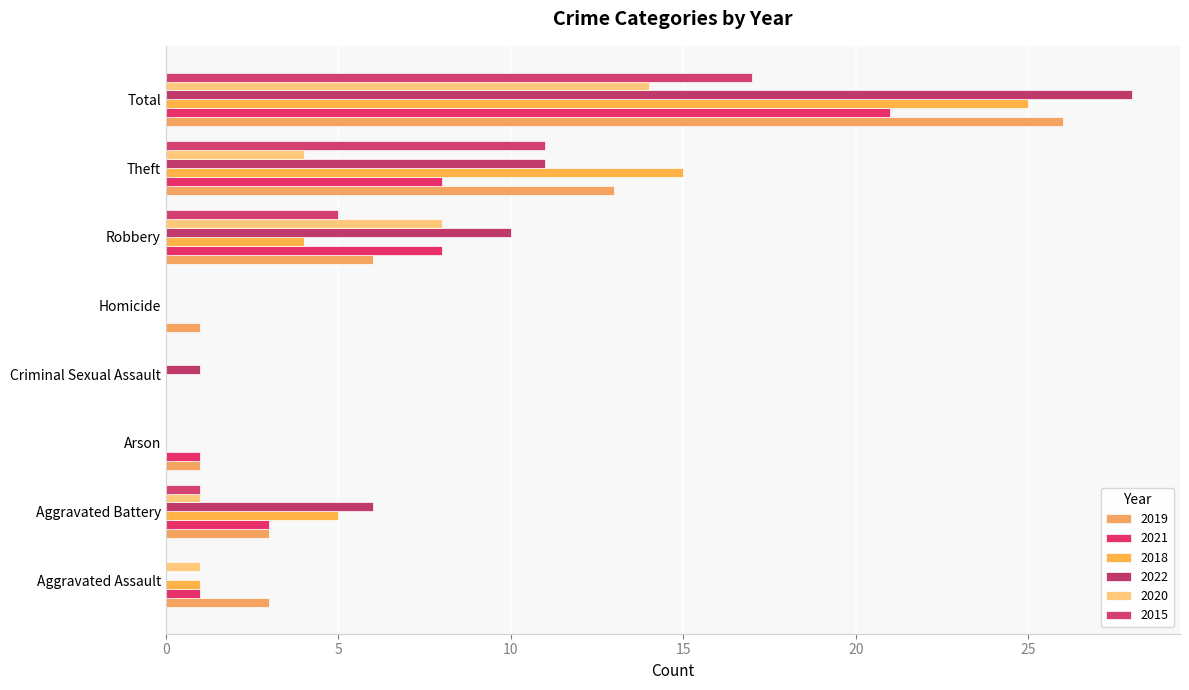

How many distinct data groups are displayed?

6